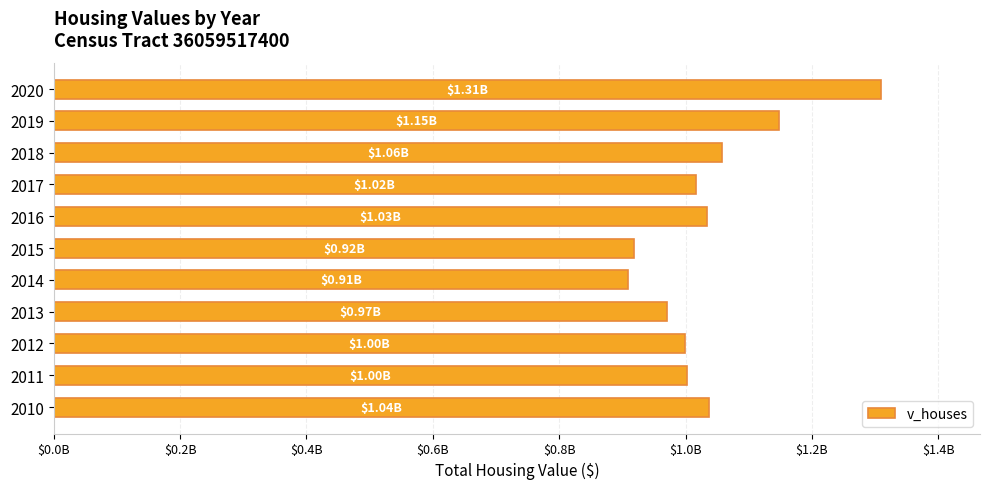

Does the chart contain any negative values?

No